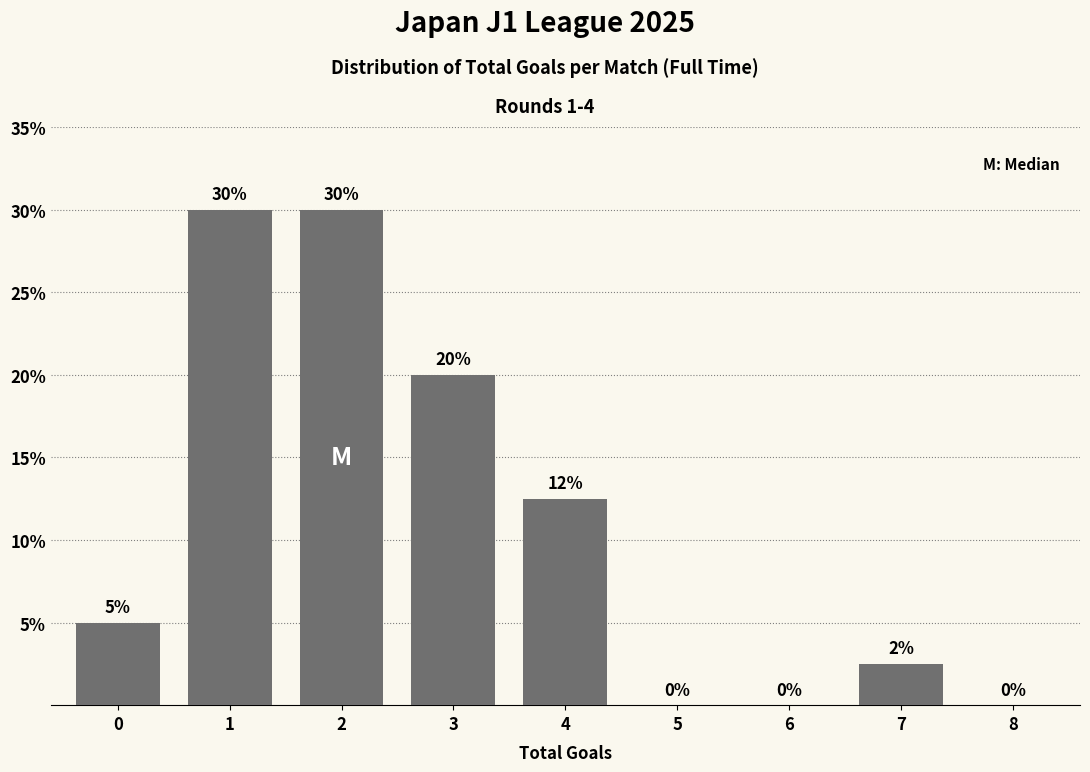

The value at 1 is 12.2. True or false?

False